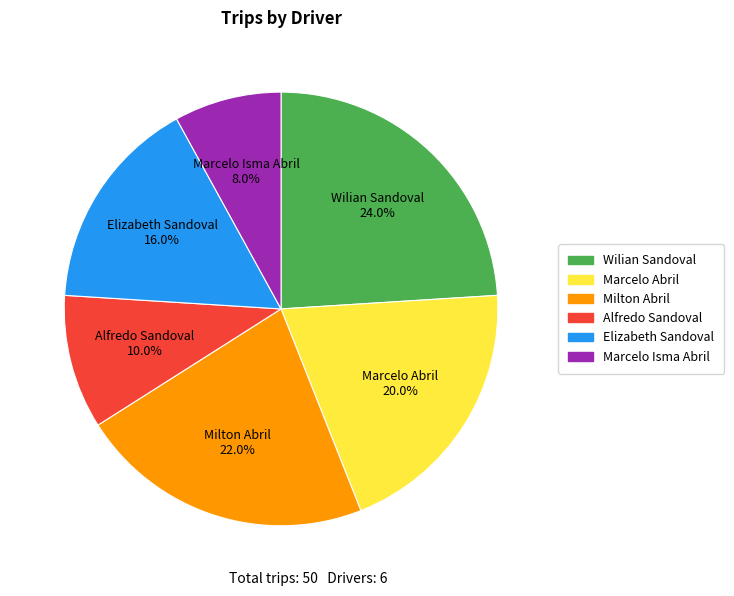

The Marcelo Isma Abril slice represents 8% of the pie. True or false?

True